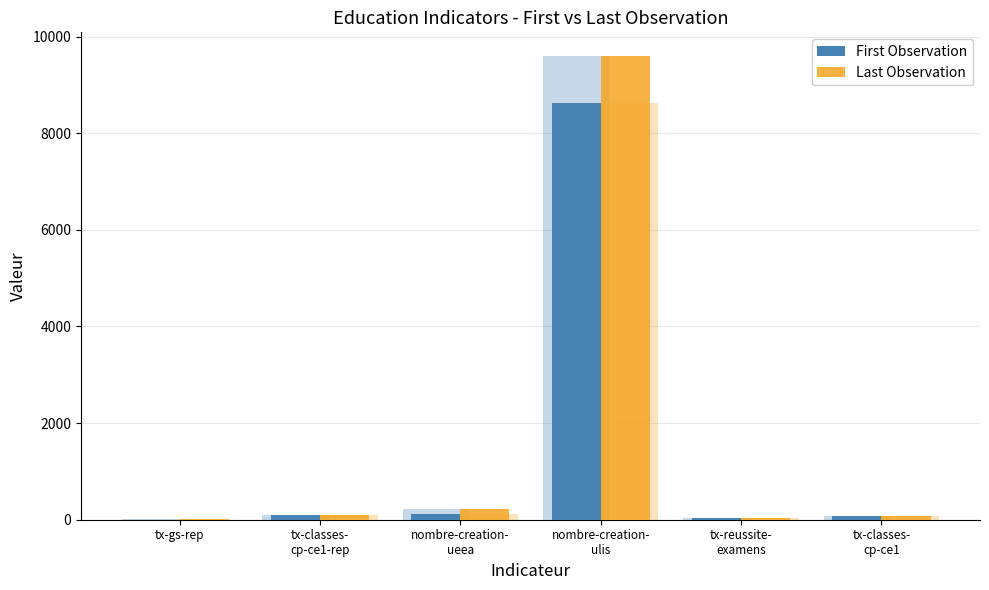

Rank the series by their average value, from lowest to highest.

First Observation, Last Observation